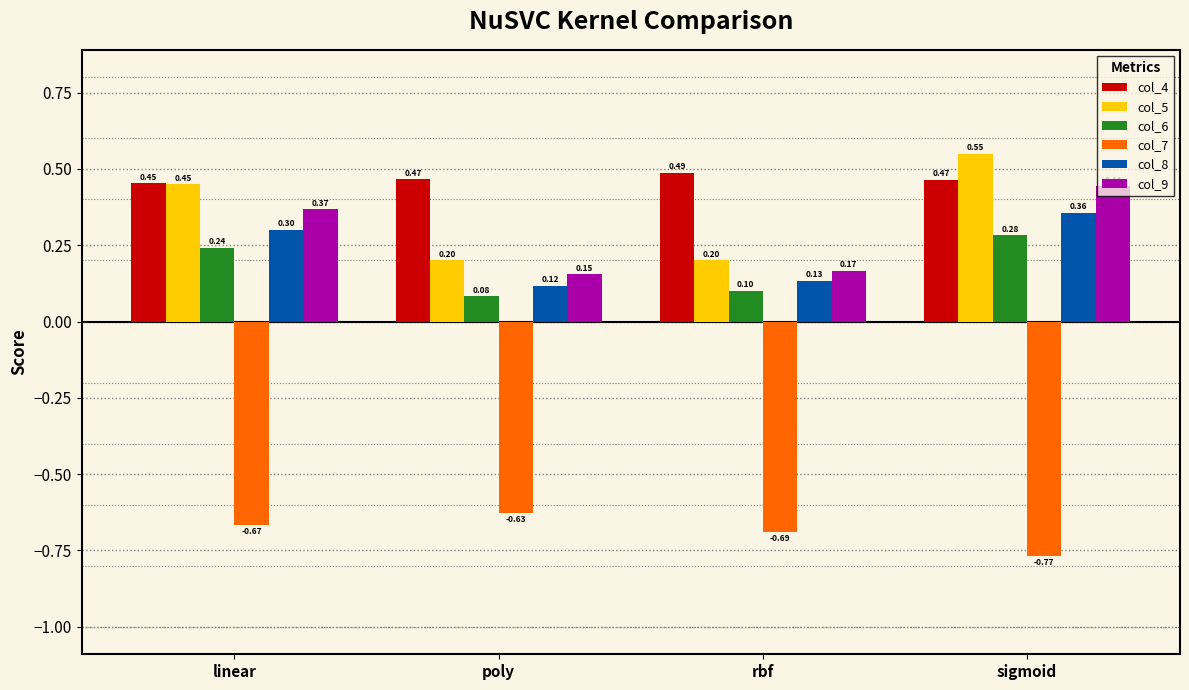

How many groups of bars are there?

4